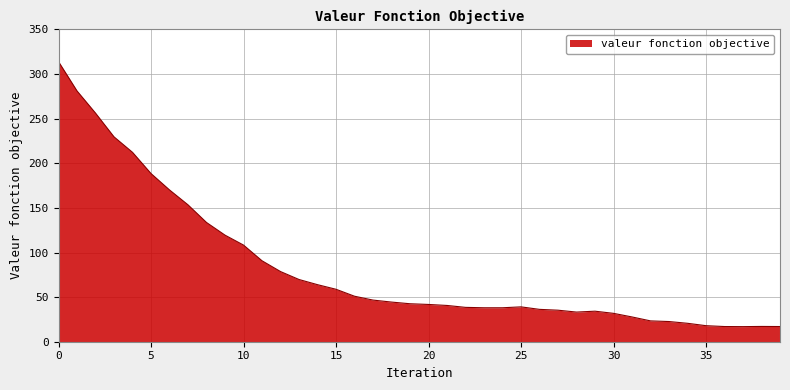

What is the greatest value displayed?

314.0